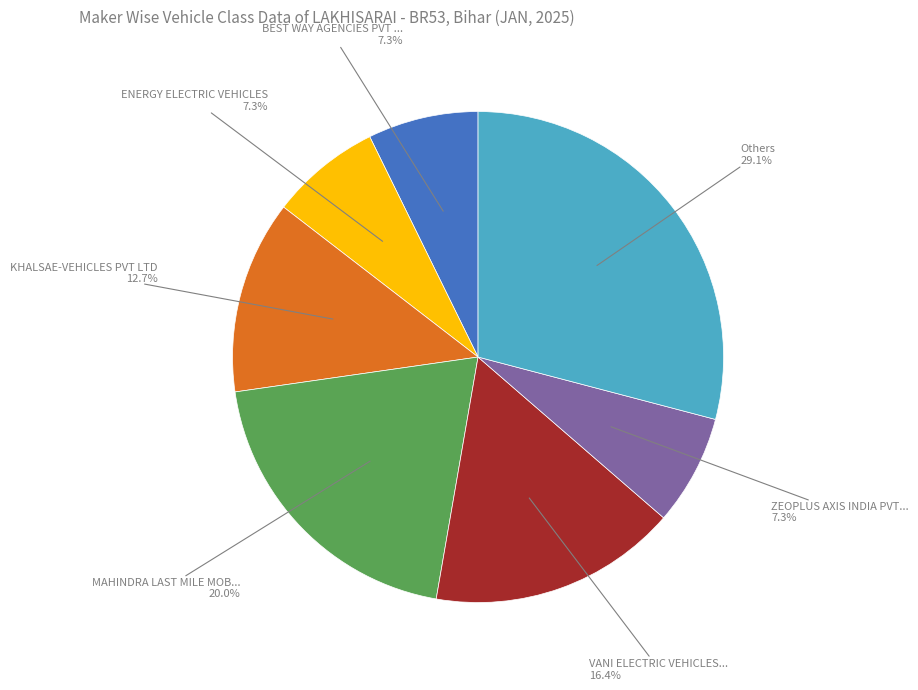

Does any single category account for the majority?

No